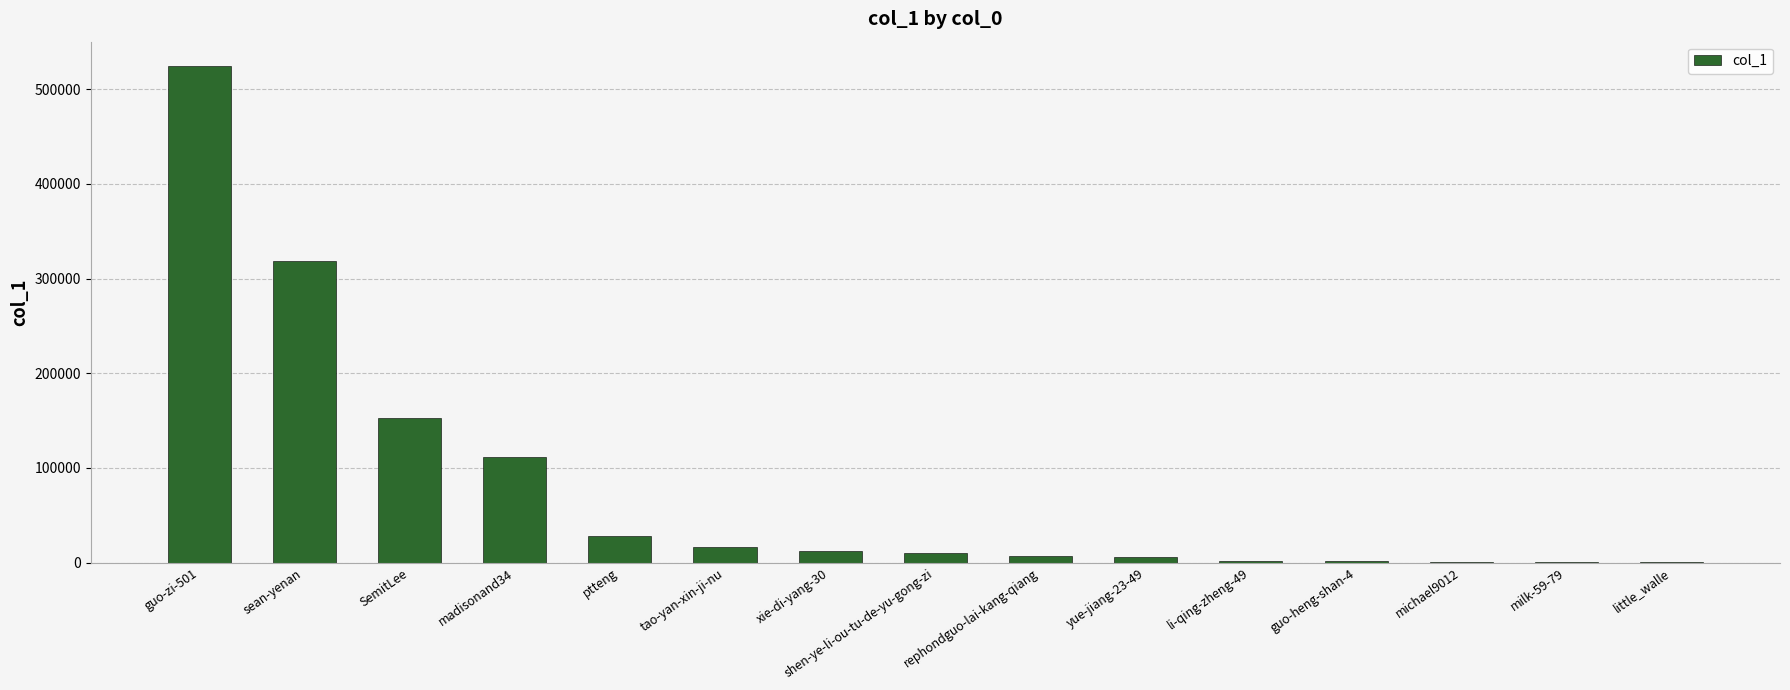

The chart shows a value of 980 at michael9012. True or false?

True